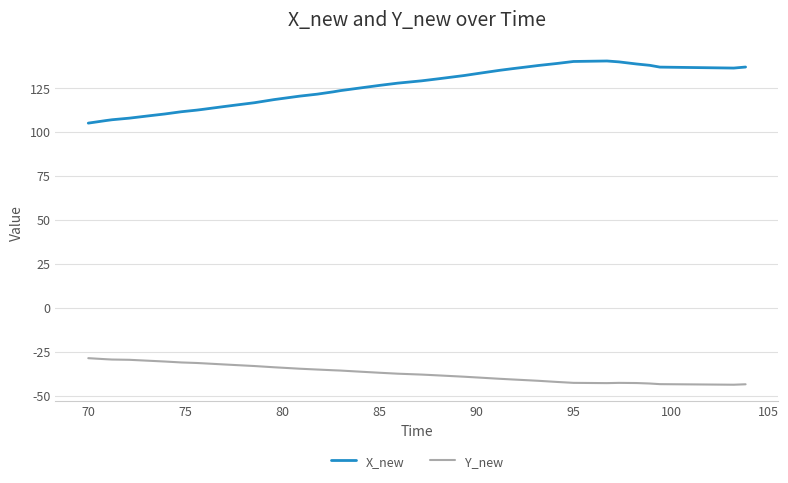

What is the difference between the maximum and minimum values in the Y_new series?

15.1